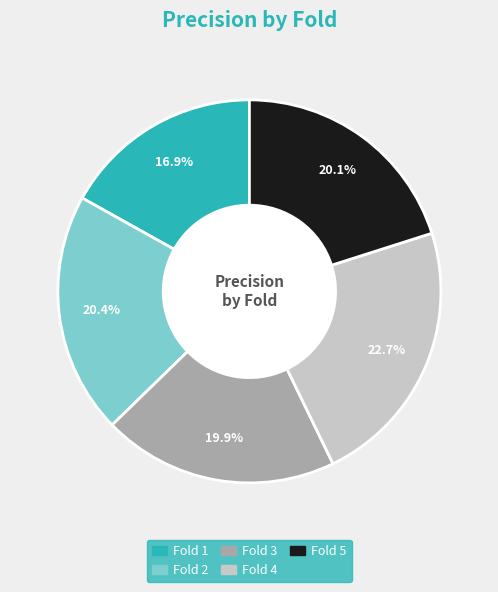

What percentage is NOT represented by Fold 3?

80.1%